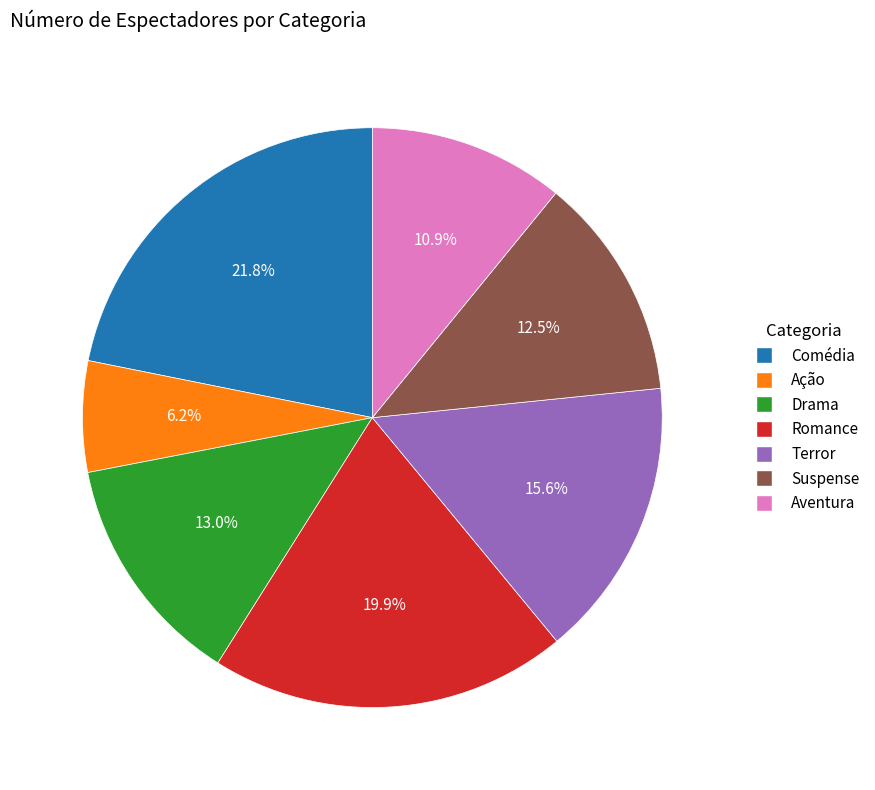

How many segments does this pie chart have?

7